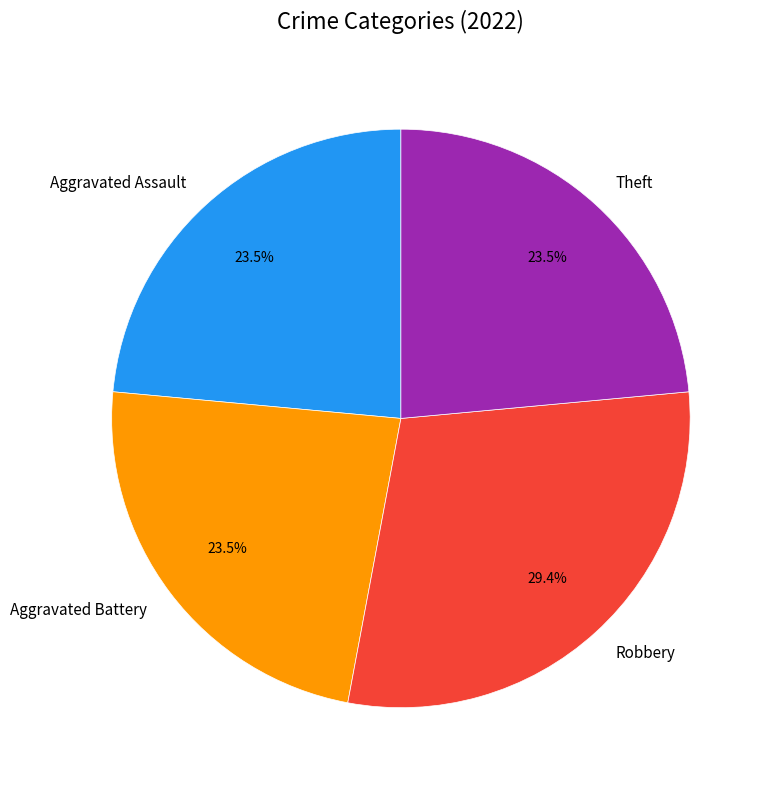

Which has a higher value, Theft or Robbery?

Robbery